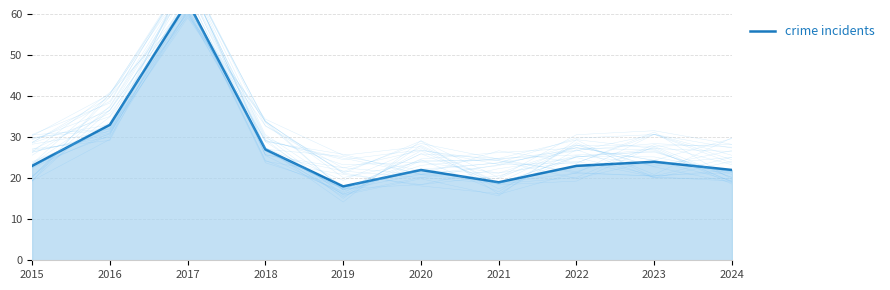

How many distinct data groups are displayed?

1